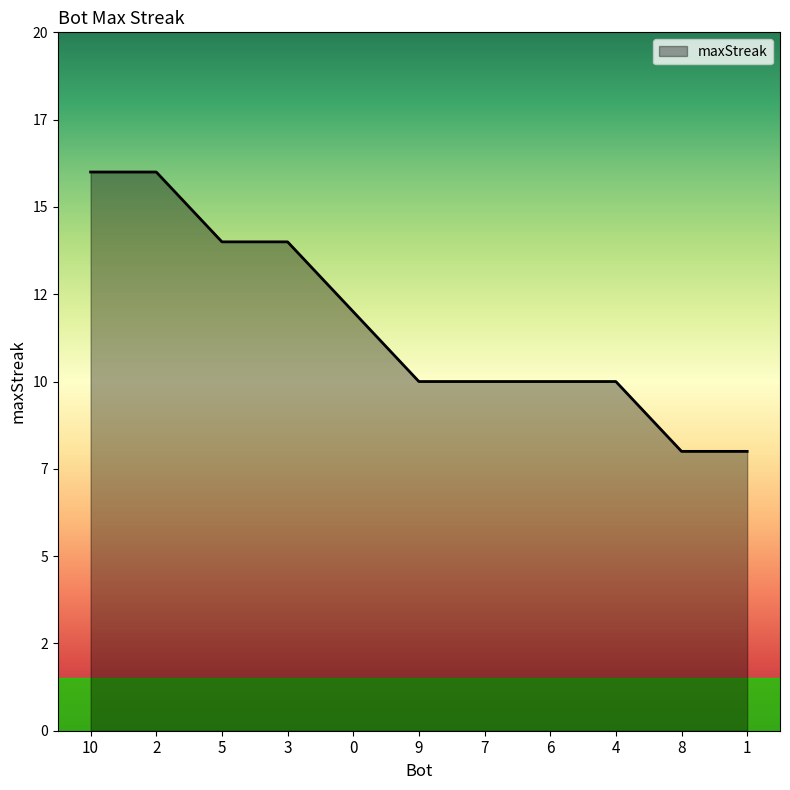

True or false: the data shows 14 at 5.

True